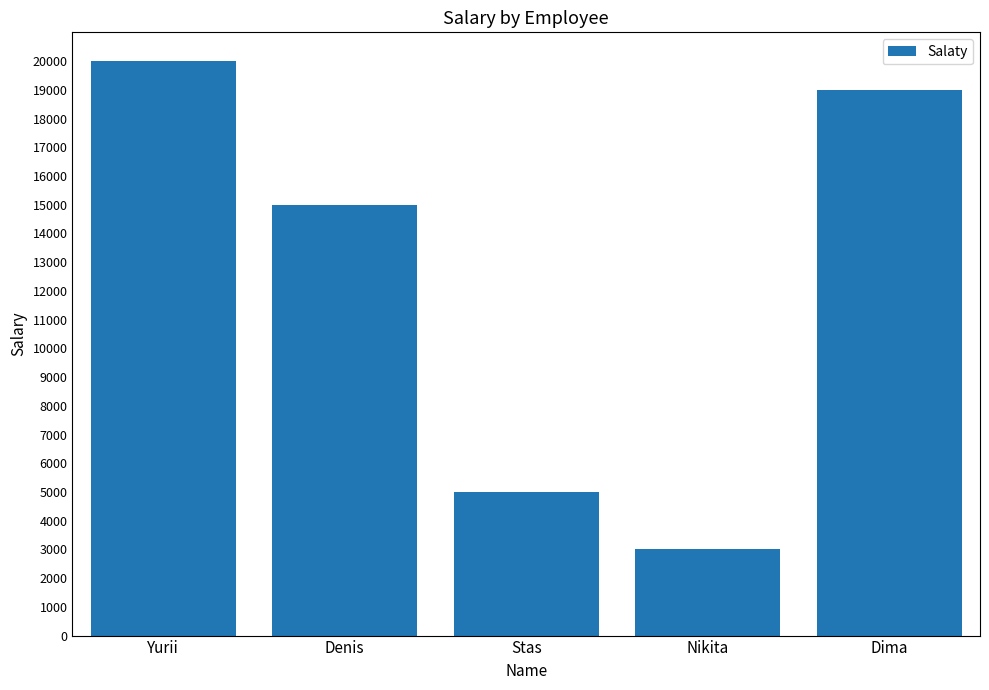

What is the label of the 1st bar from the right?

Dima